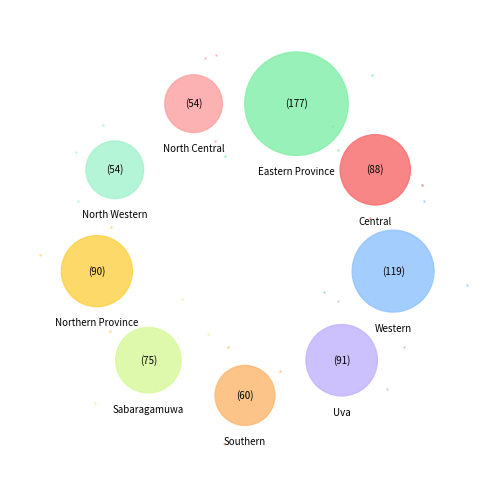

Which category has the biggest portion of the pie?

Eastern Province